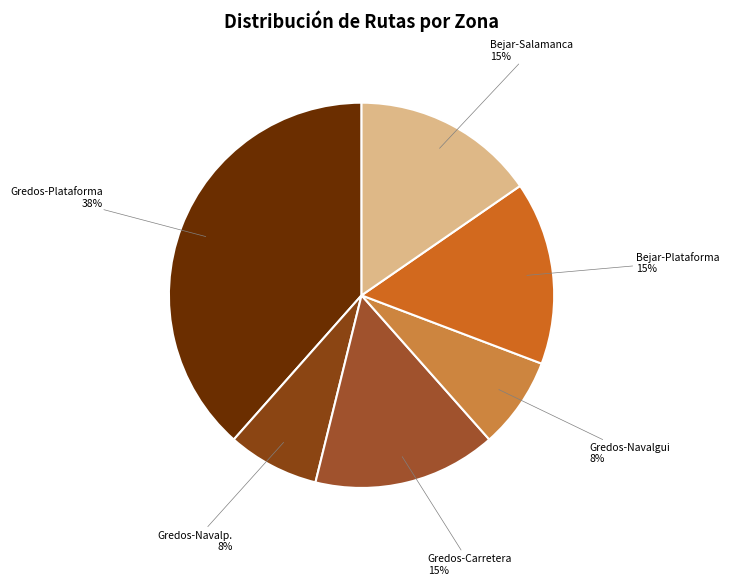

What is the ratio of the value at Gredos-Navalp. to the value at Bejar-Plataforma?

0.5